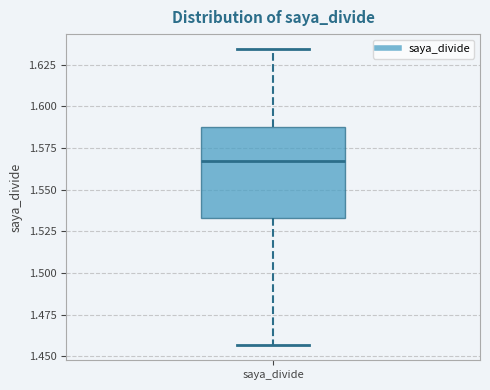

Where does the upper whisker of the box for saya_divide end on the y-axis? The values are not printed on the chart, so give them approximately, as read against the axis.

1.635